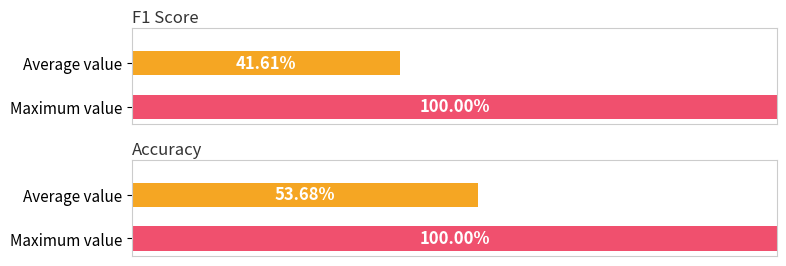

Which series has the largest range (max minus min)?

f1